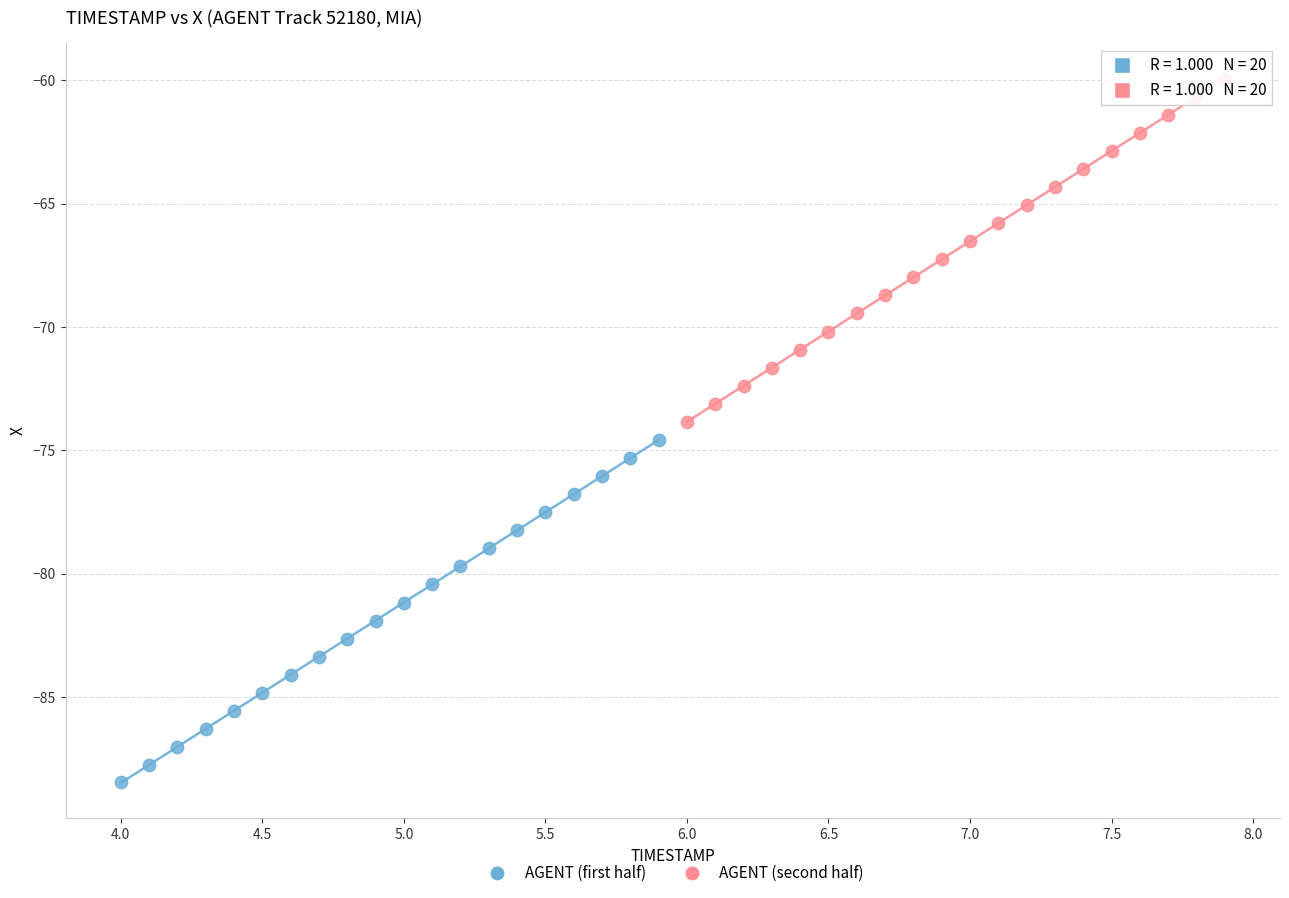

Which series contains the lowest Y value?

AGENT (first half)